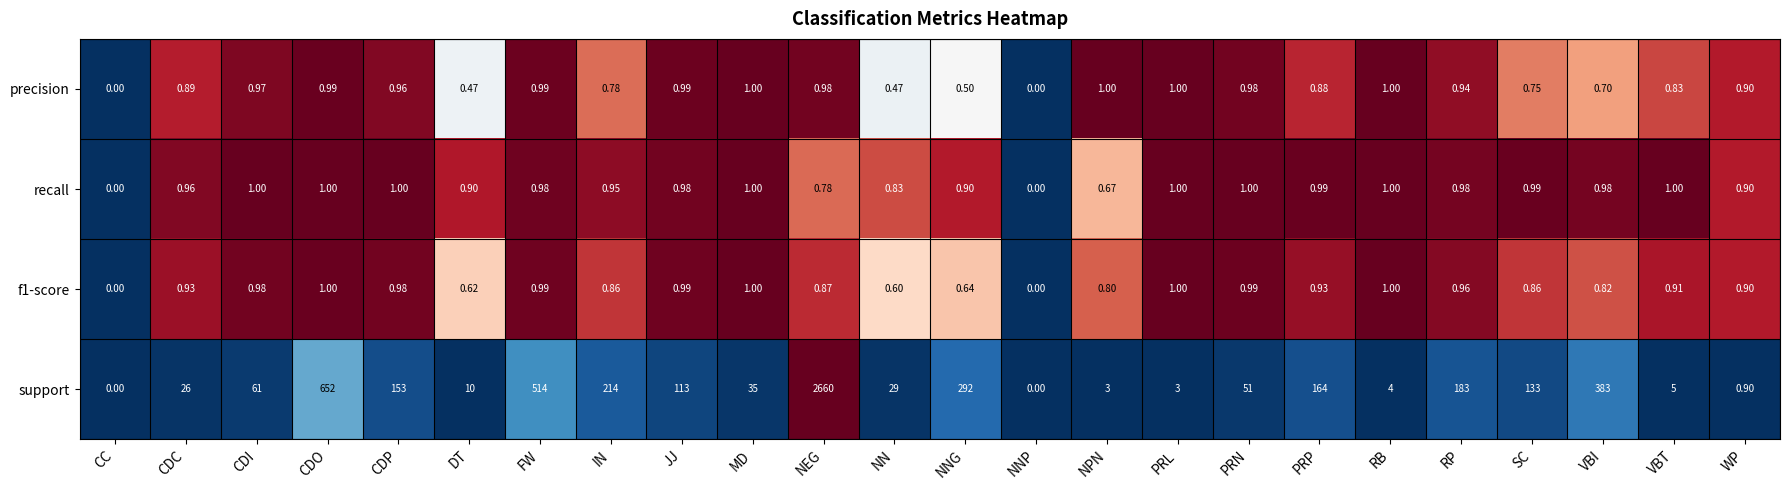

At which category does the chart reach its peak across all series?

NEG